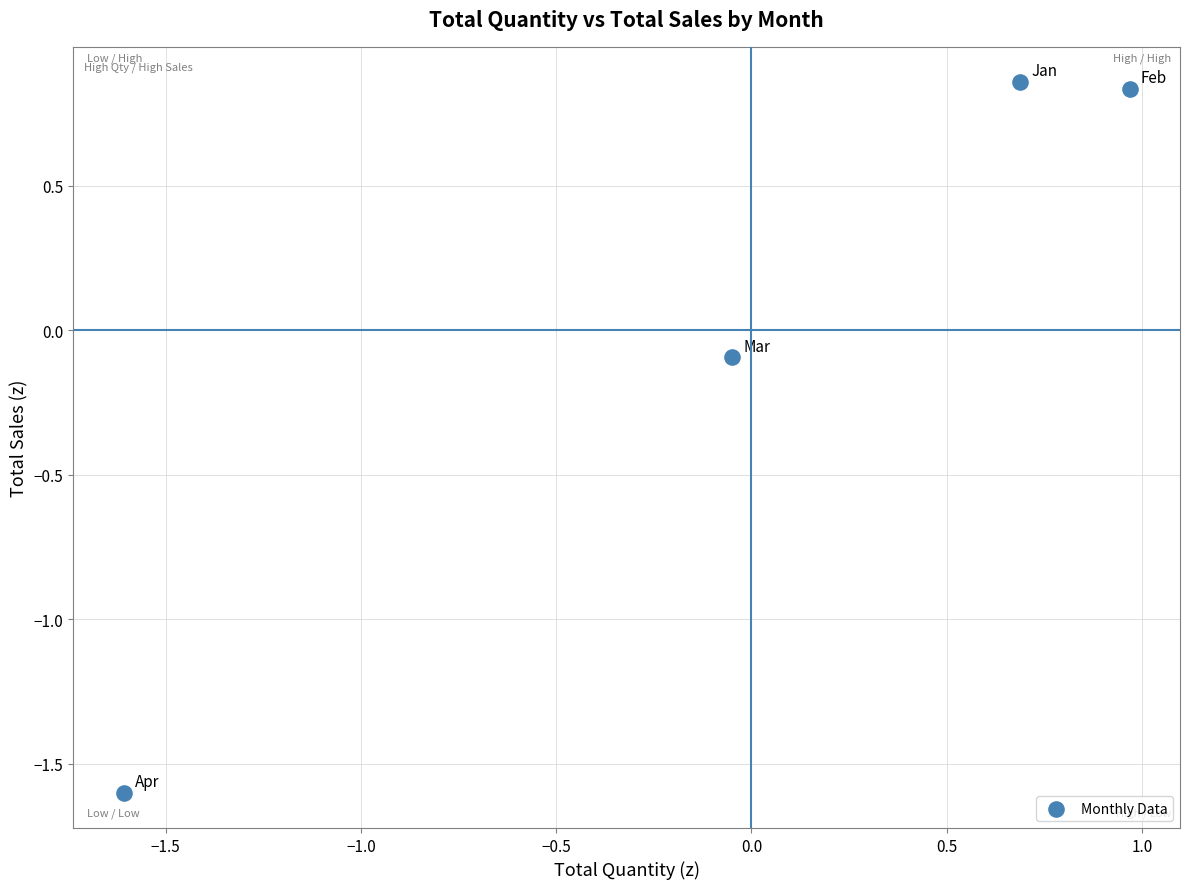

What is the range of X values (max minus min)?

2.6